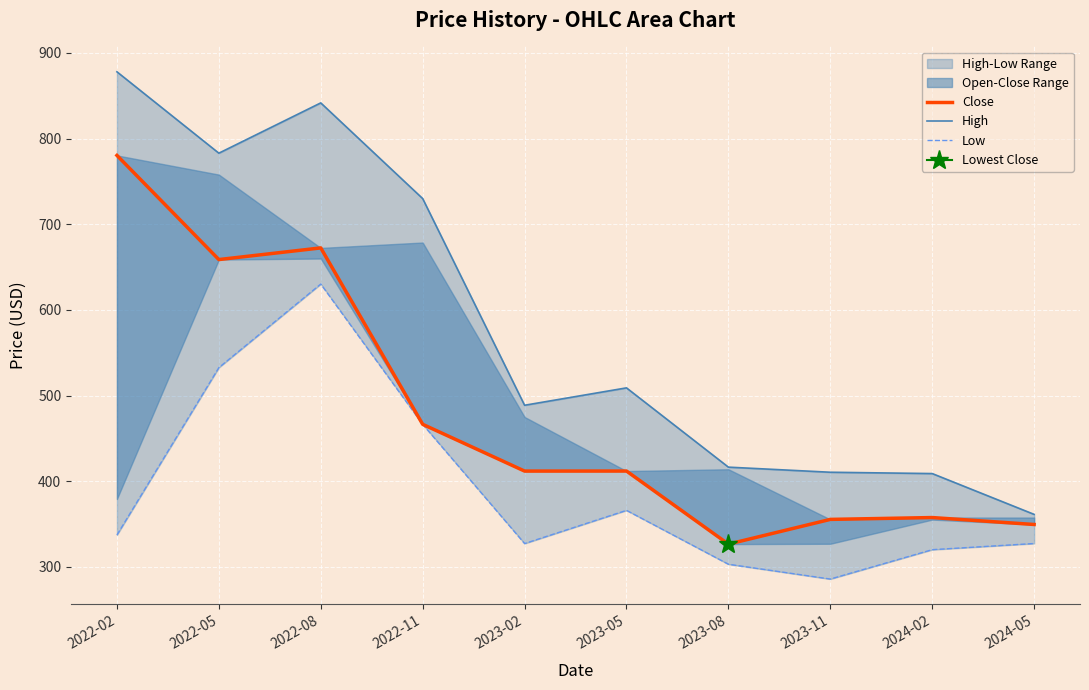

What is the difference between the Close values at 2024-05 and 2023-05?

62.4